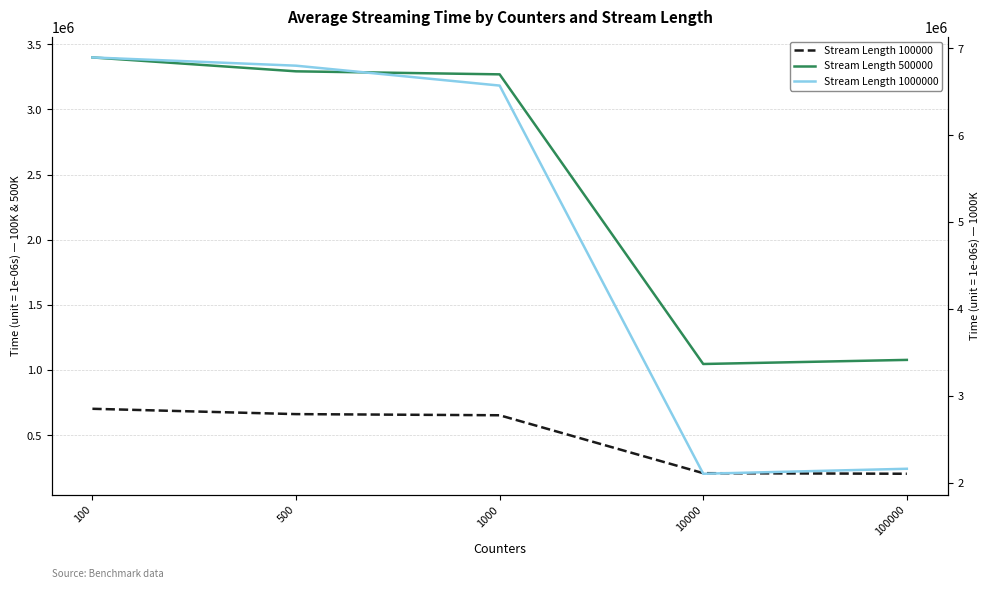

What is the smallest value displayed?

205087.4